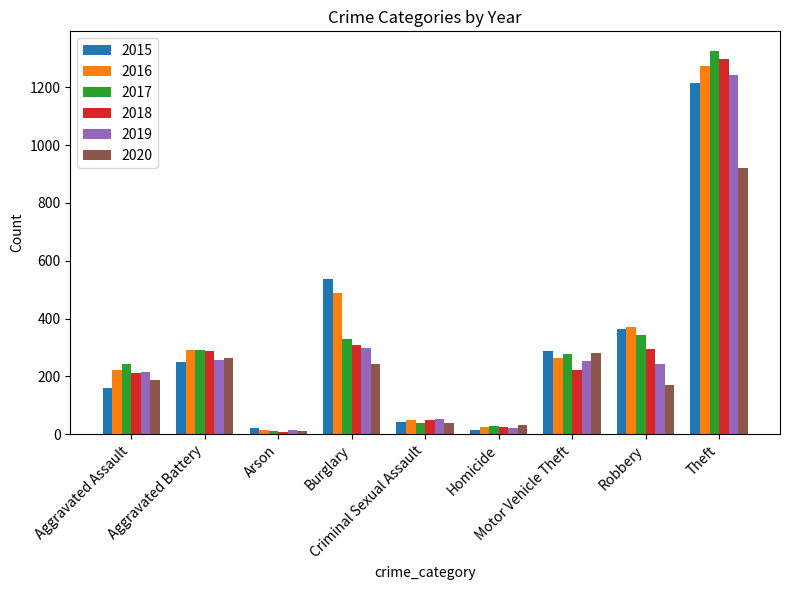

What is the difference between the 2019 values at Theft and Homicide?

1222